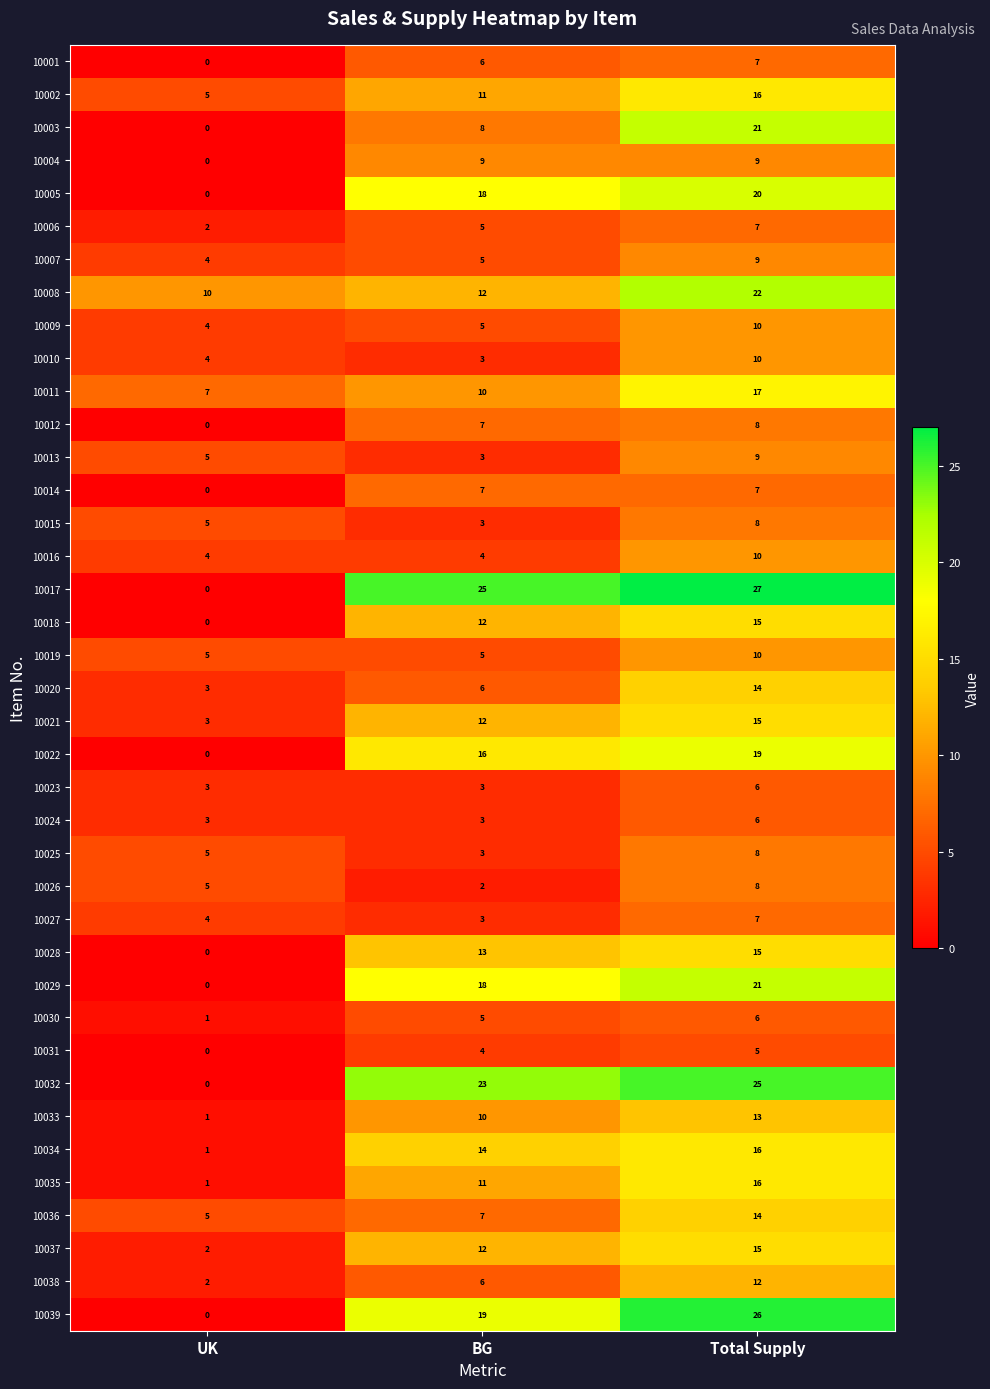

At which label does 10038 reach its minimum?

UK